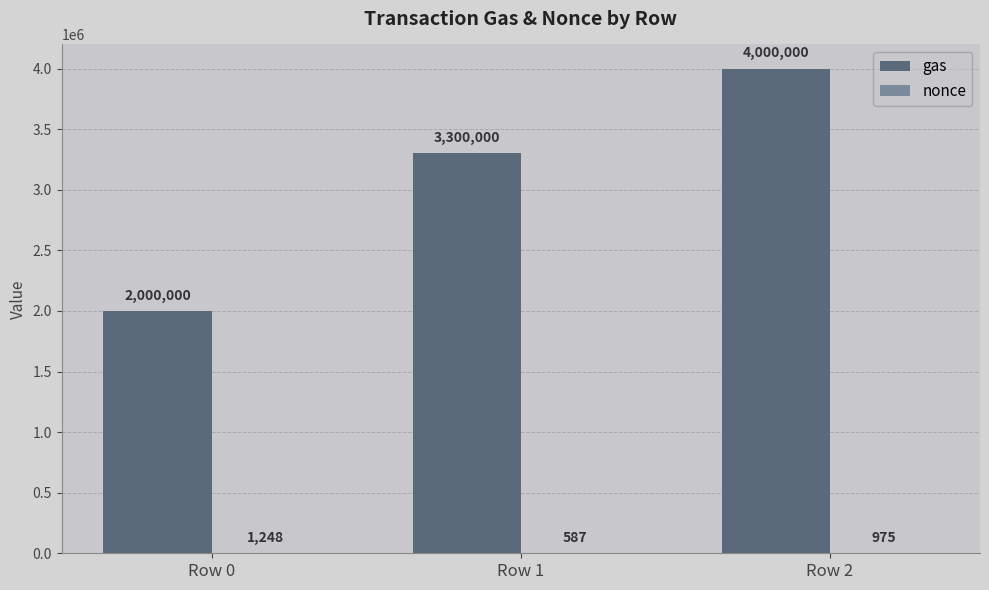

What is the greatest value displayed?

4000000